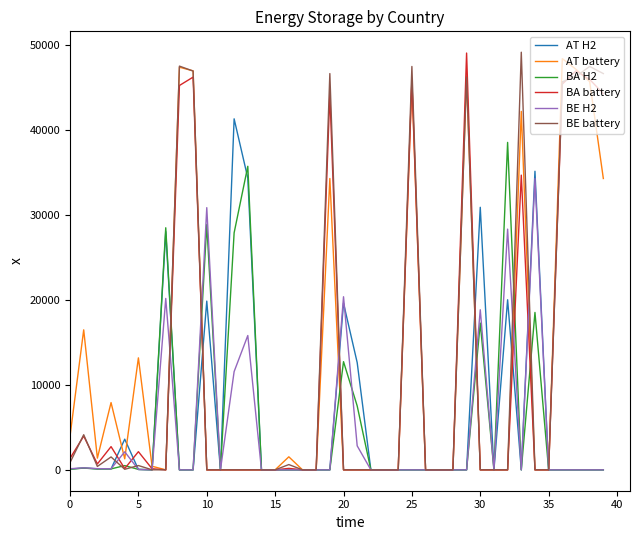

Does the chart display data point markers on the line(s)?

No